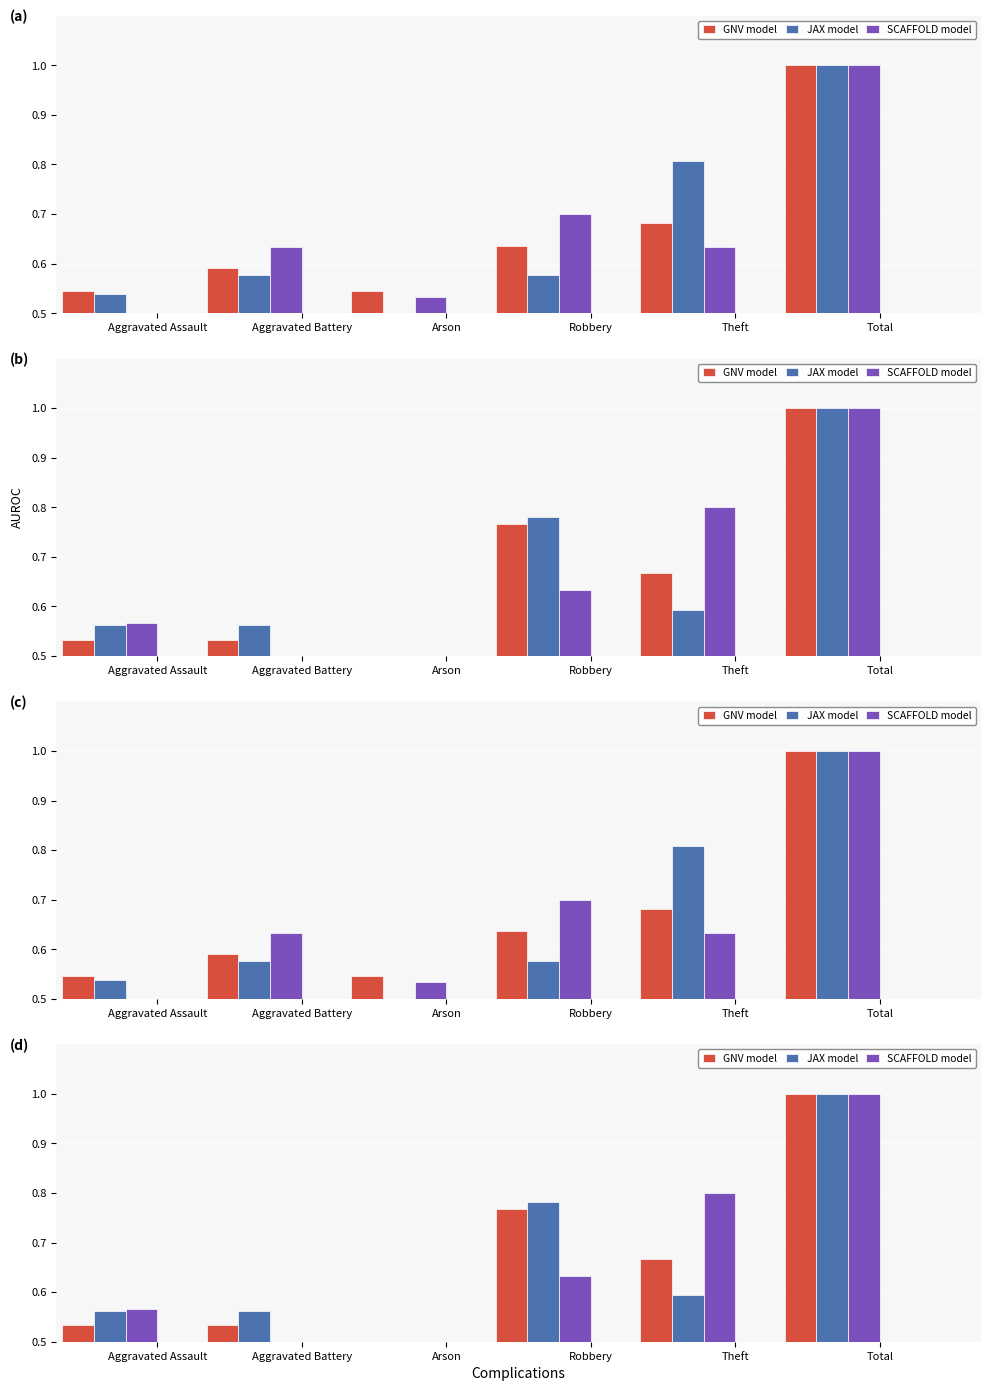

At how many categories does at least one series exceed 0?

6